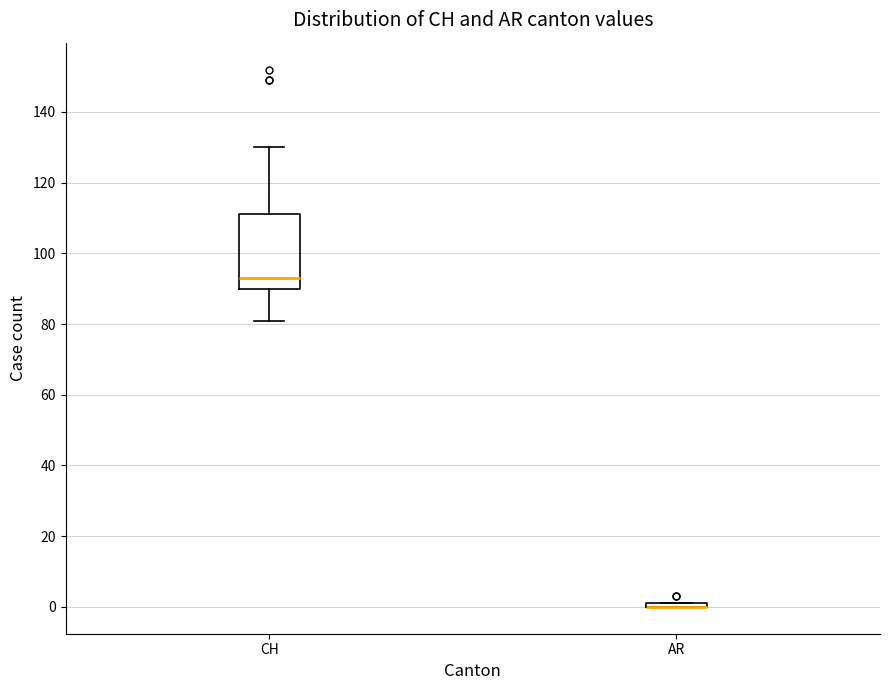

Comparing the boxes themselves (not the whiskers), which one is the tallest?

CH